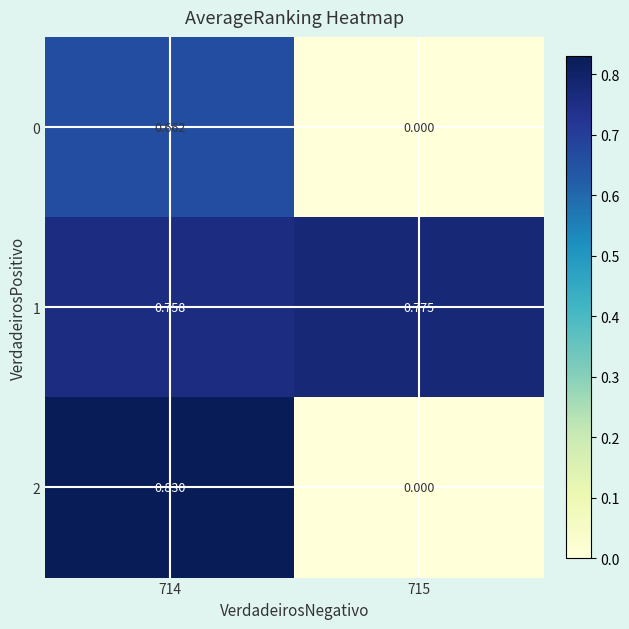

How many positive values does the 0 series have?

1